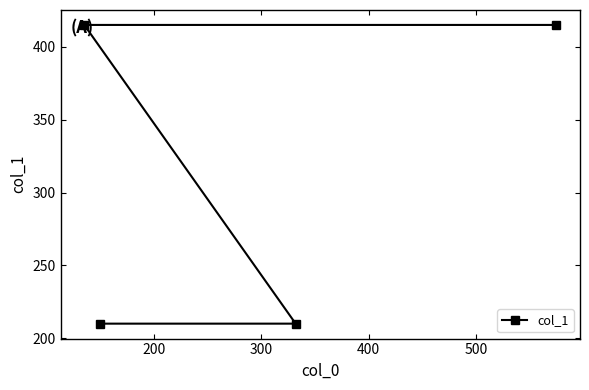

True or false: there are more than 2 points higher than both neighbors.

False